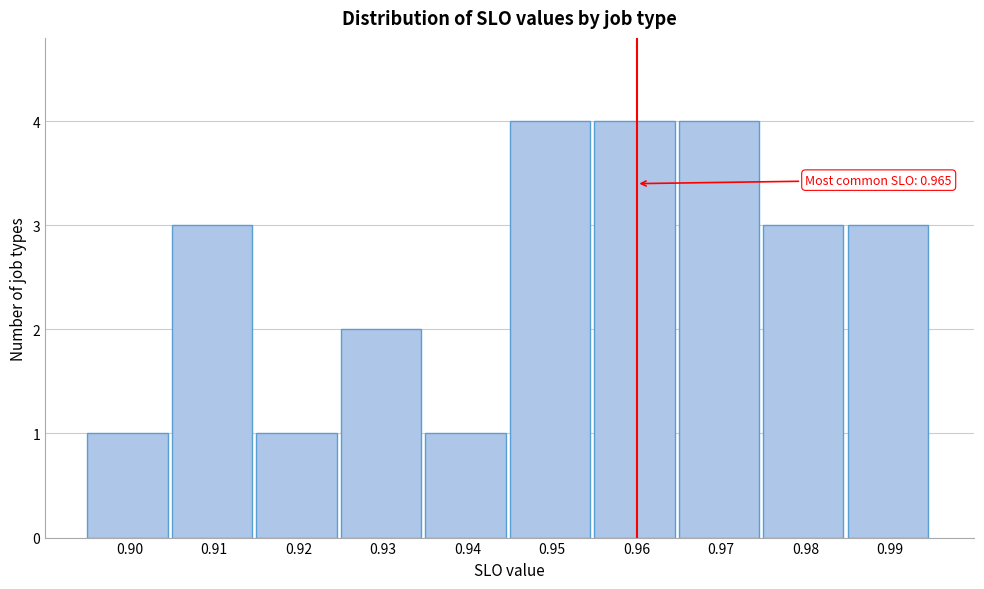

Reading left to right, list all the values displayed in this chart.

0.90=1	0.91=3	0.92=1	0.93=2	0.94=1	0.95=4	0.96=4	0.97=4	0.98=3	0.99=3